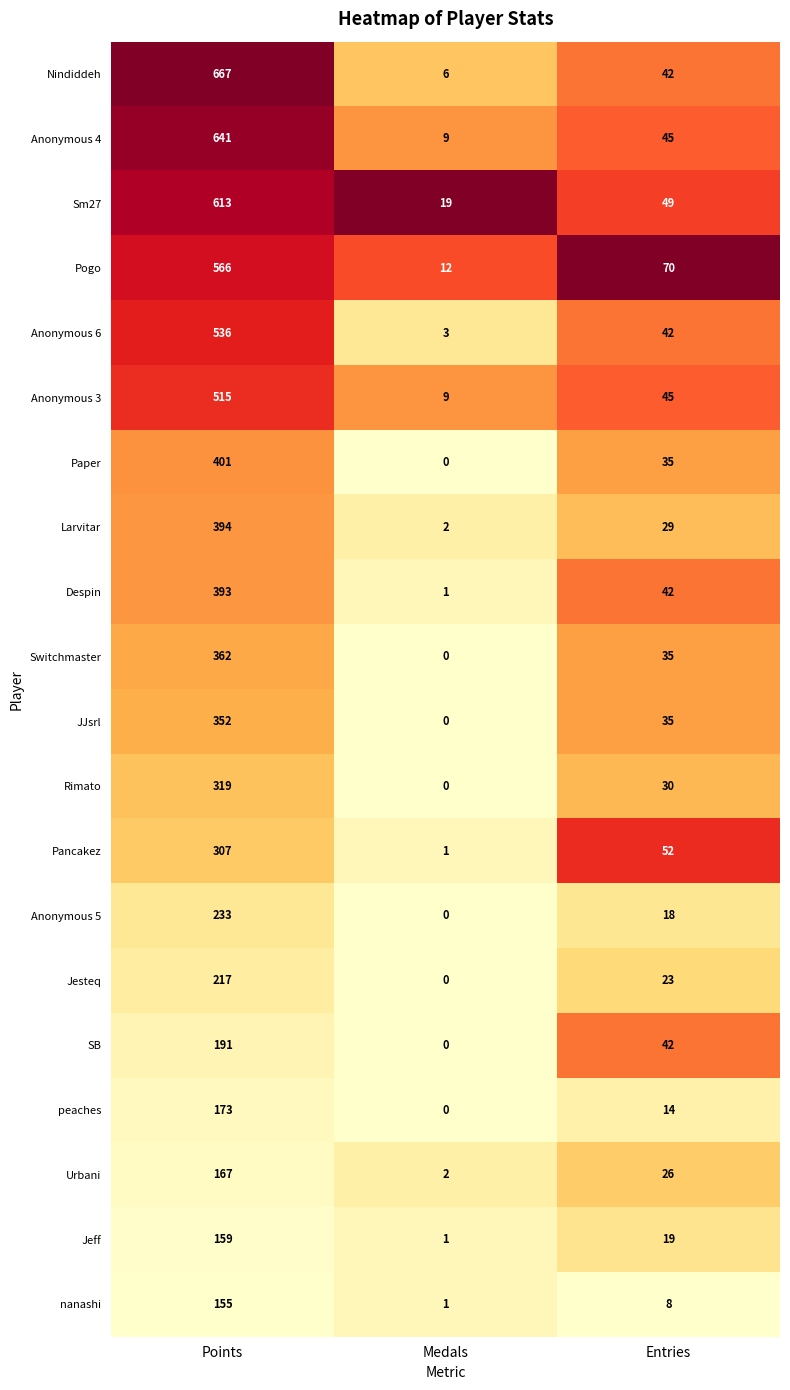

What is the sum of the Sm27 values at Entries and Points?

662